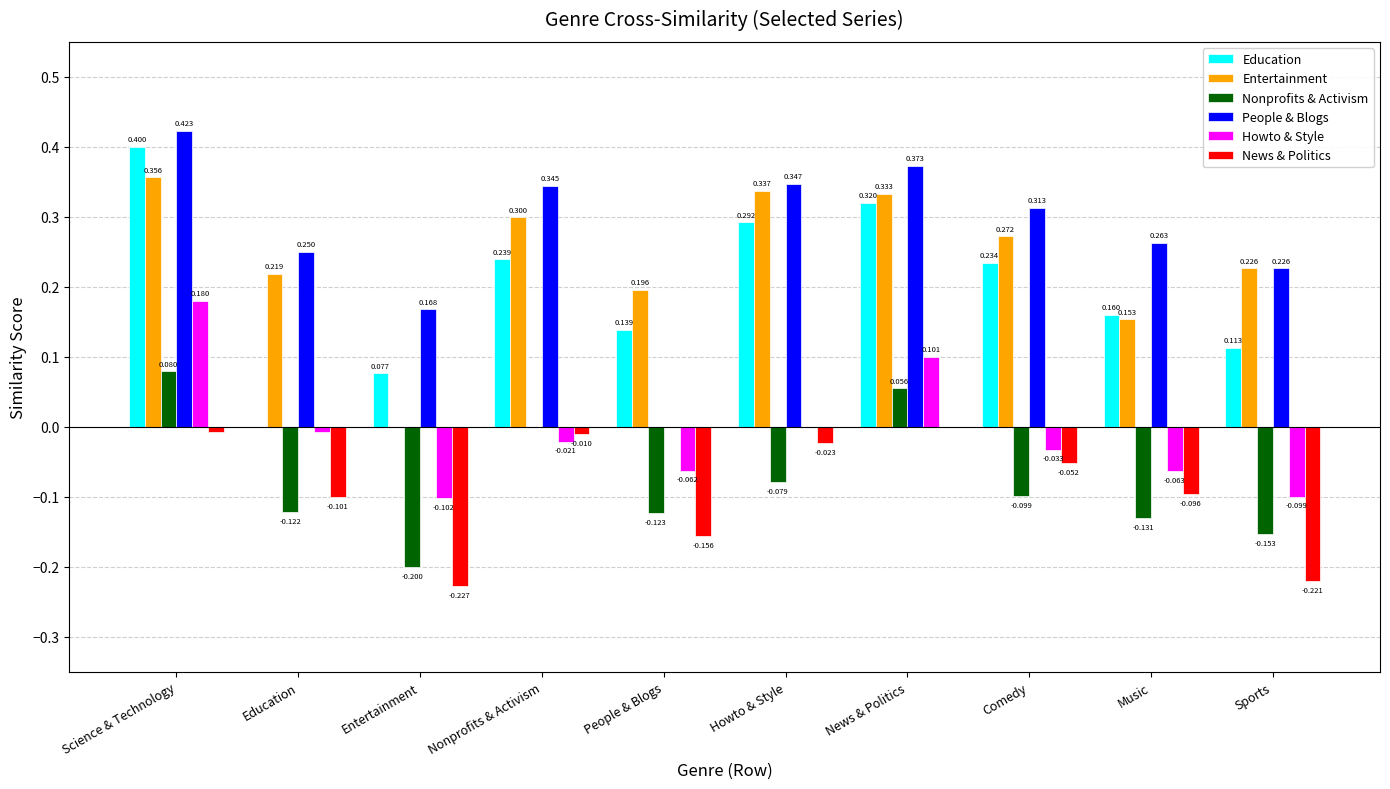

Where does the Howto & Style series first go above 0?

Science & Technology